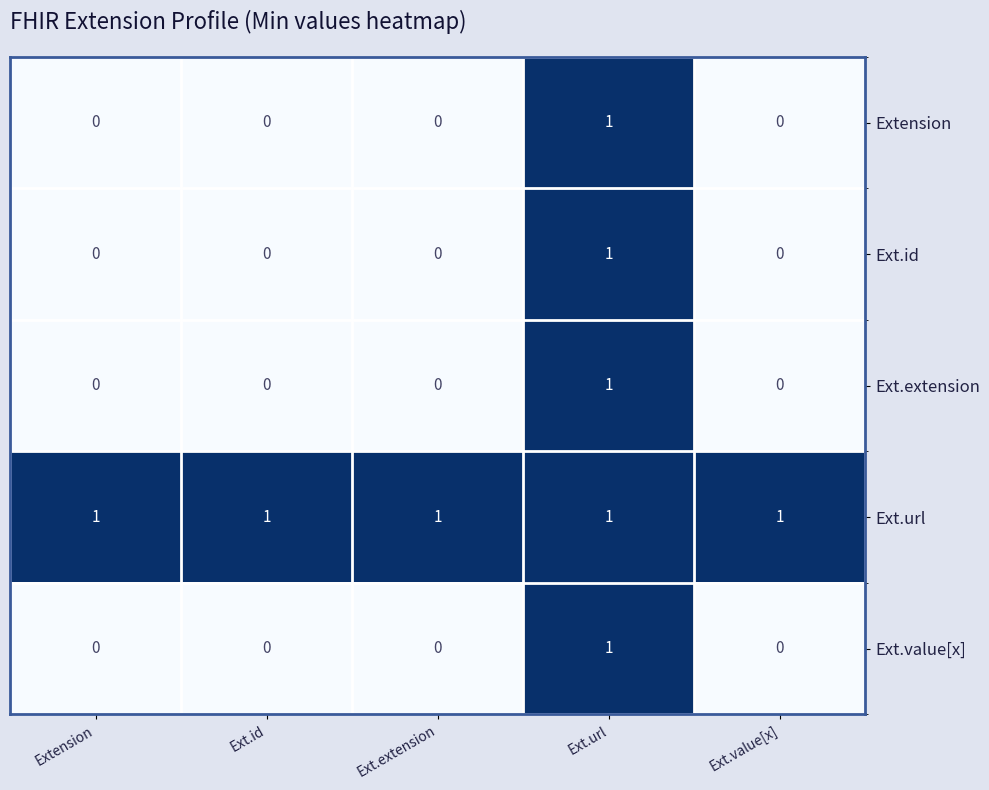

How many Ext.extension values are between 0 and 1?

5